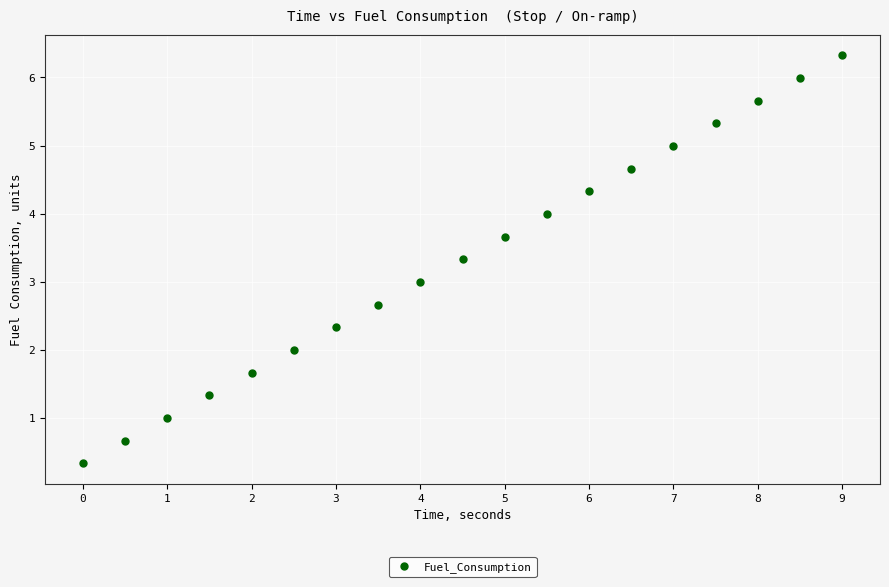

What is the range of X values (max minus min)?

9.0